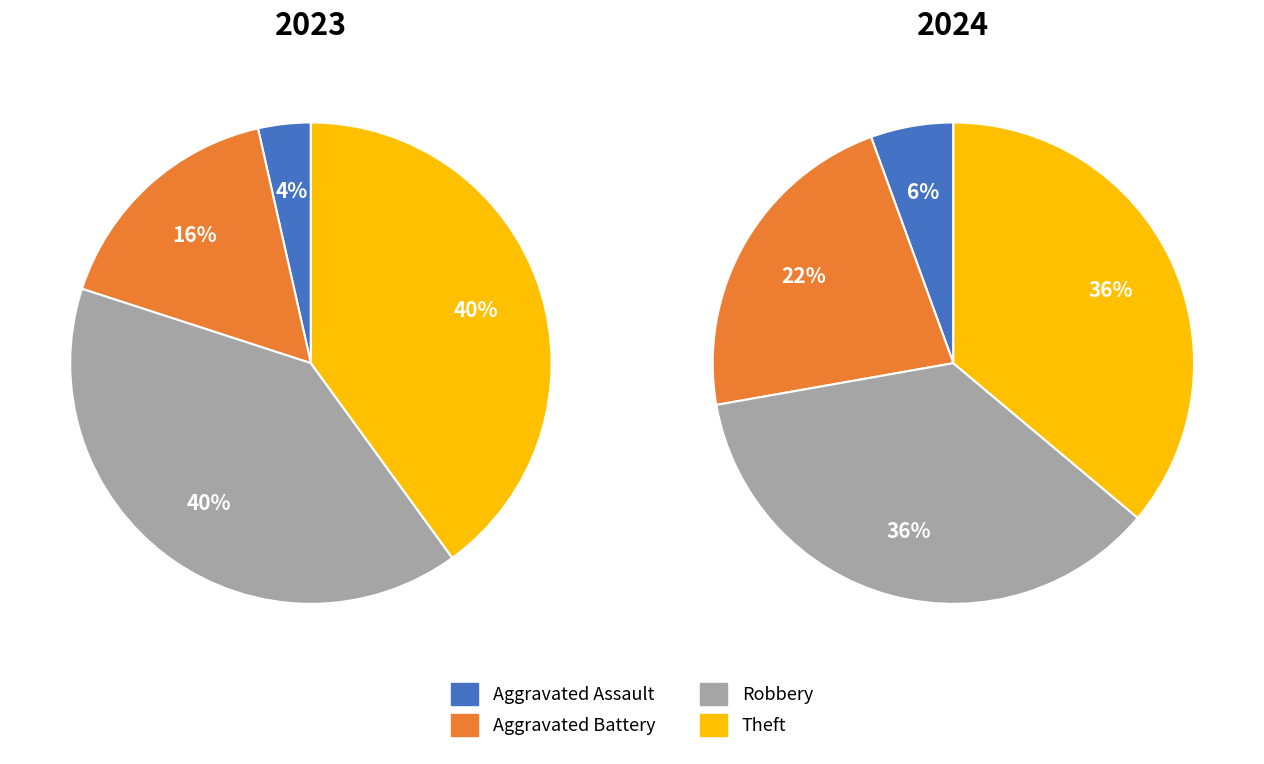

To the nearest percent, what percentage of the pie is Aggravated Assault?

4%